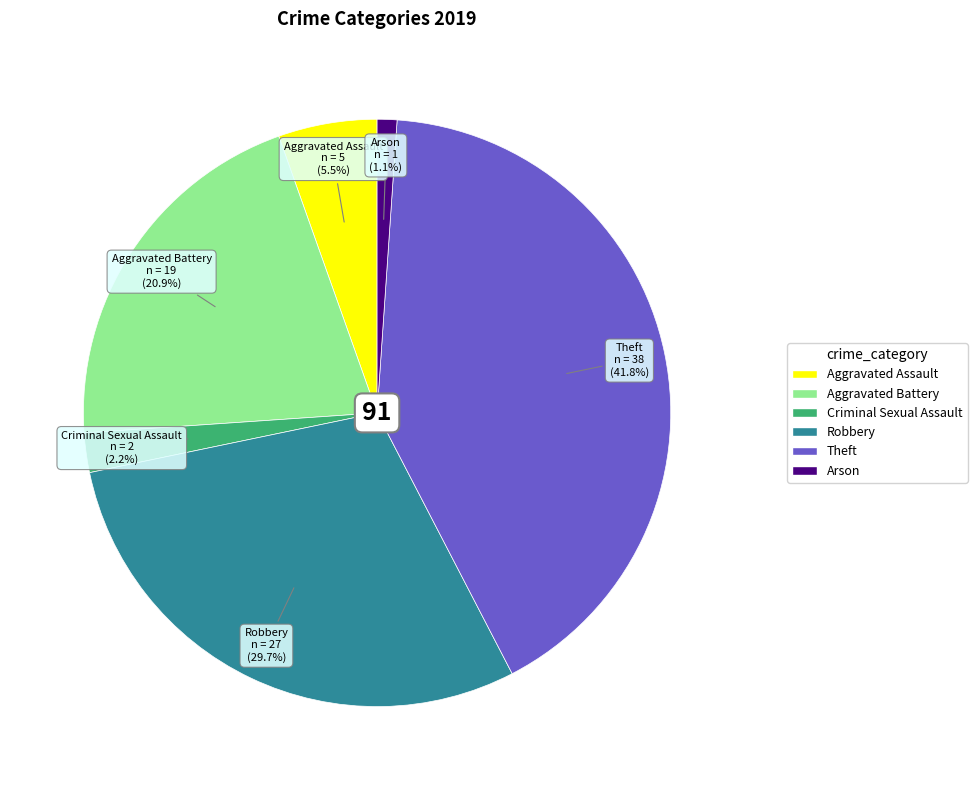

Rank the categories by value from lowest to highest.

Arson, Criminal Sexual Assault, Aggravated Assault, Aggravated Battery, Robbery, Theft